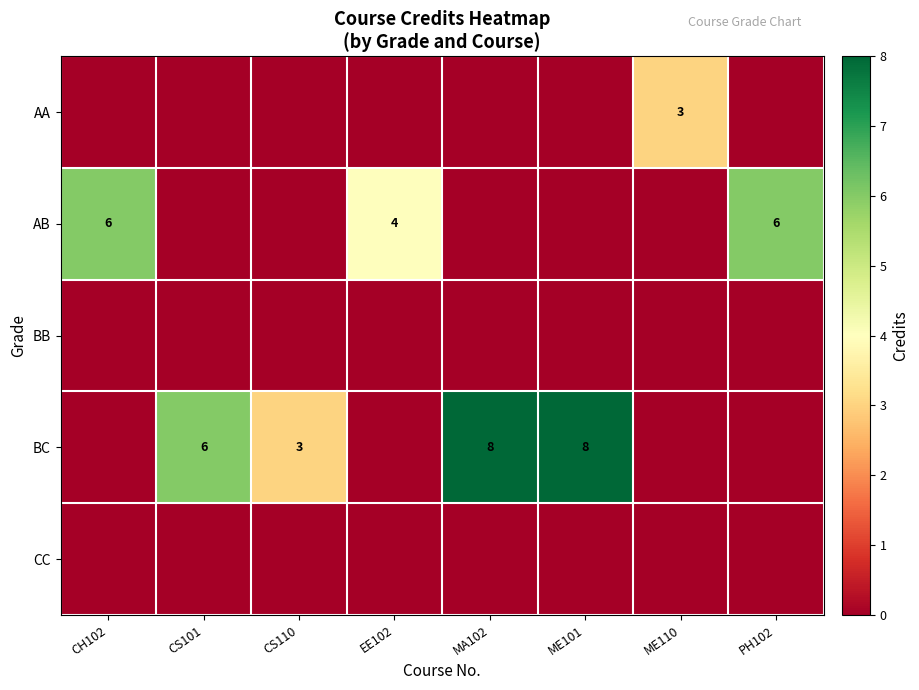

True or false: BC has a value of 8 at MA102.

True